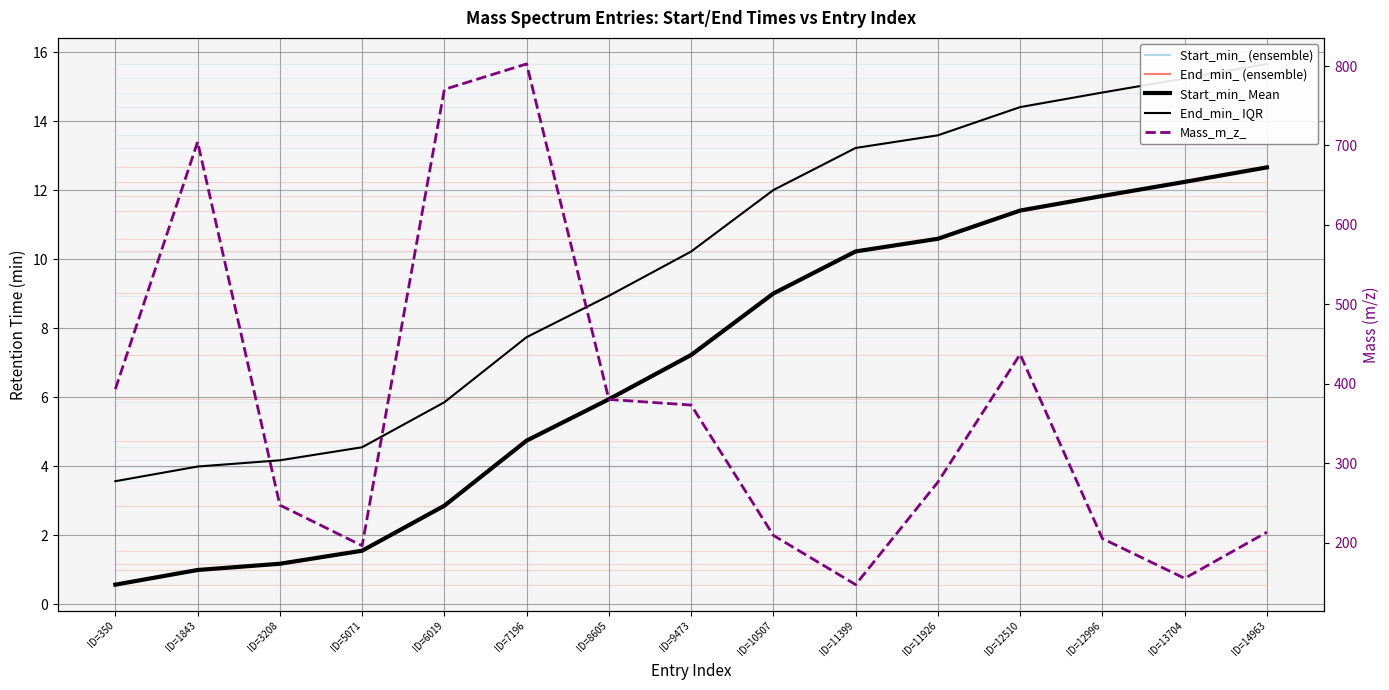

The Mass_m_z_ series shows 80.3 at ID=3208. True or false?

False